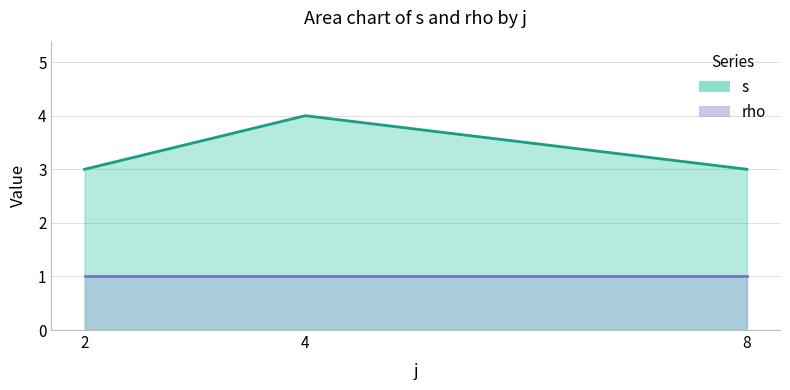

At which label is s closest to 3?

2